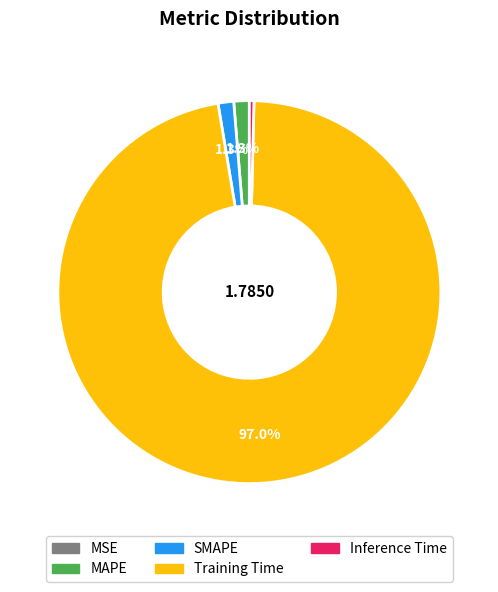

Between Inference Time and Training Time, which is larger?

Training Time